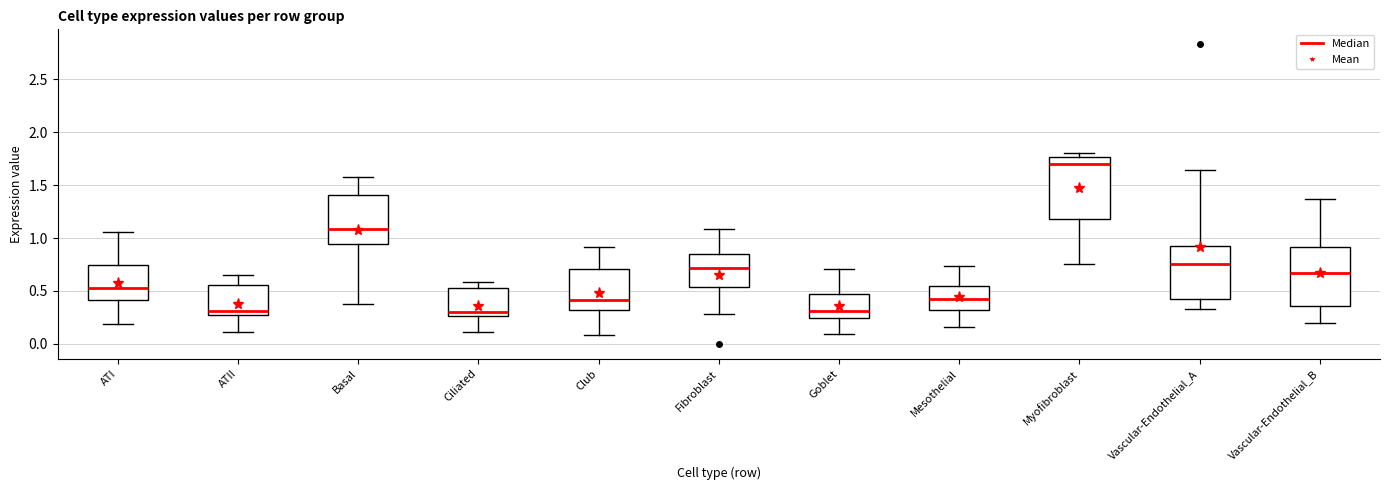

Reading left to right, read every box against the y-axis: the position of its median line, the range the box covers, and the ends of its whiskers. The values are not printed on the chart, so give them approximately, as read against the axis.

ATI: median 0.55, box 0.40 to 0.75, whiskers 0.20 to 1.05
ATII: median 0.30, box 0.25 to 0.55, whiskers 0.10 to 0.65
Basal: median 1.10, box 0.95 to 1.40, whiskers 0.40 to 1.55
Ciliated: median 0.30, box 0.25 to 0.50, whiskers 0.10 to 0.60
Club: median 0.40, box 0.30 to 0.70, whiskers 0.10 to 0.90
Fibroblast: median 0.70, box 0.55 to 0.85, whiskers 0.30 to 1.10
Goblet: median 0.30, box 0.25 to 0.45, whiskers 0.10 to 0.70
Mesothelial: median 0.40, box 0.30 to 0.55, whiskers 0.15 to 0.75
Myofibroblast: median 1.70, box 1.20 to 1.75, whiskers 0.75 to 1.80
Vascular-Endothelial_A: median 0.75, box 0.40 to 0.95, whiskers 0.35 to 1.65
Vascular-Endothelial_B: median 0.65, box 0.35 to 0.90, whiskers 0.20 to 1.35